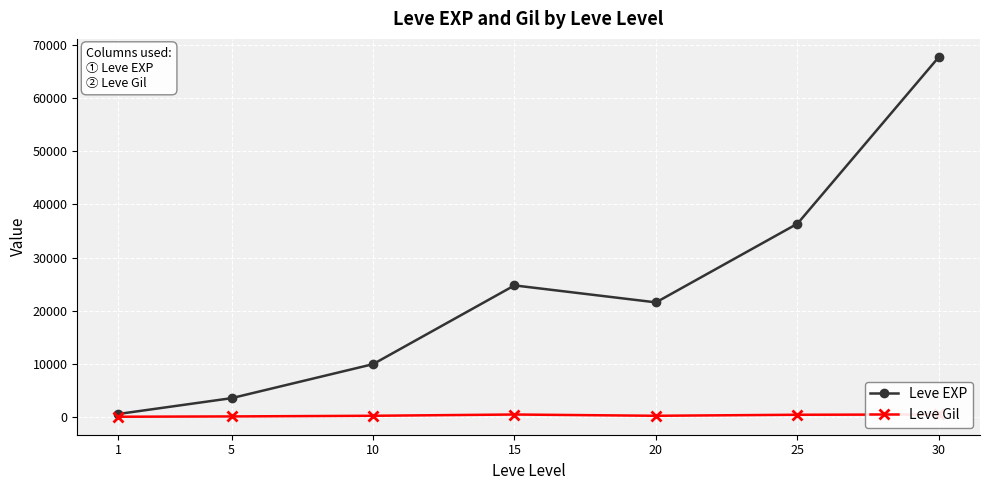

Is it true that Leve Gil equals 532 at 30?

True